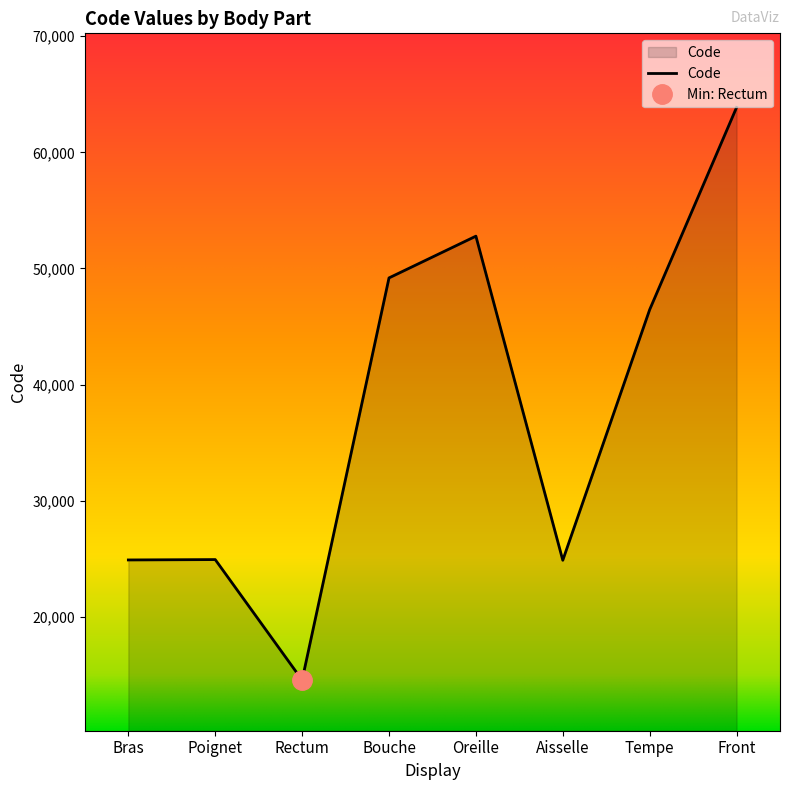

What is the ratio of the value at Oreille to the value at Bras?

2.1